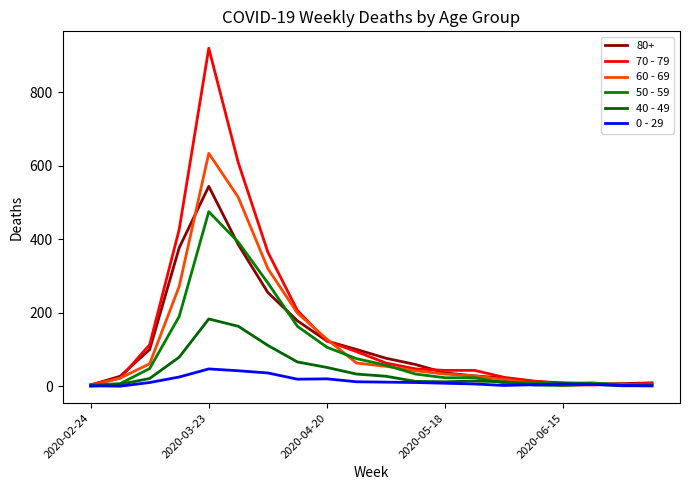

In 70 - 79, how many points are higher than both neighbors (excluding endpoints)?

1